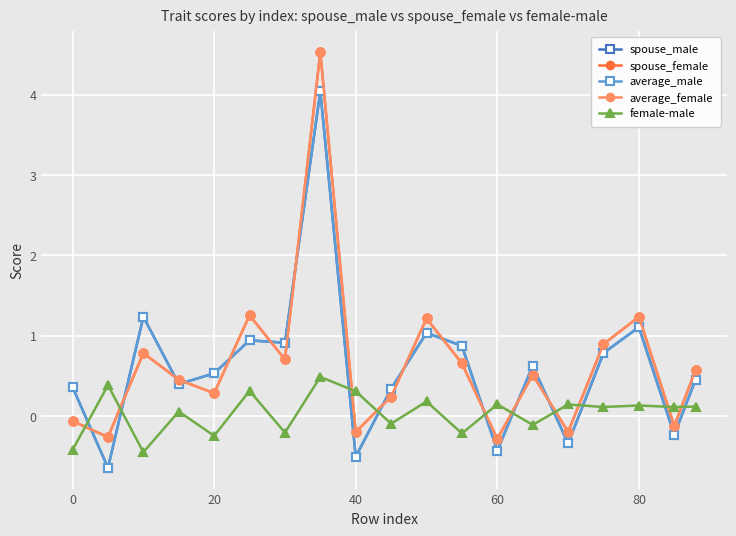

Which series ends up on top after the final intersection of female-male and spouse_male?

spouse_male